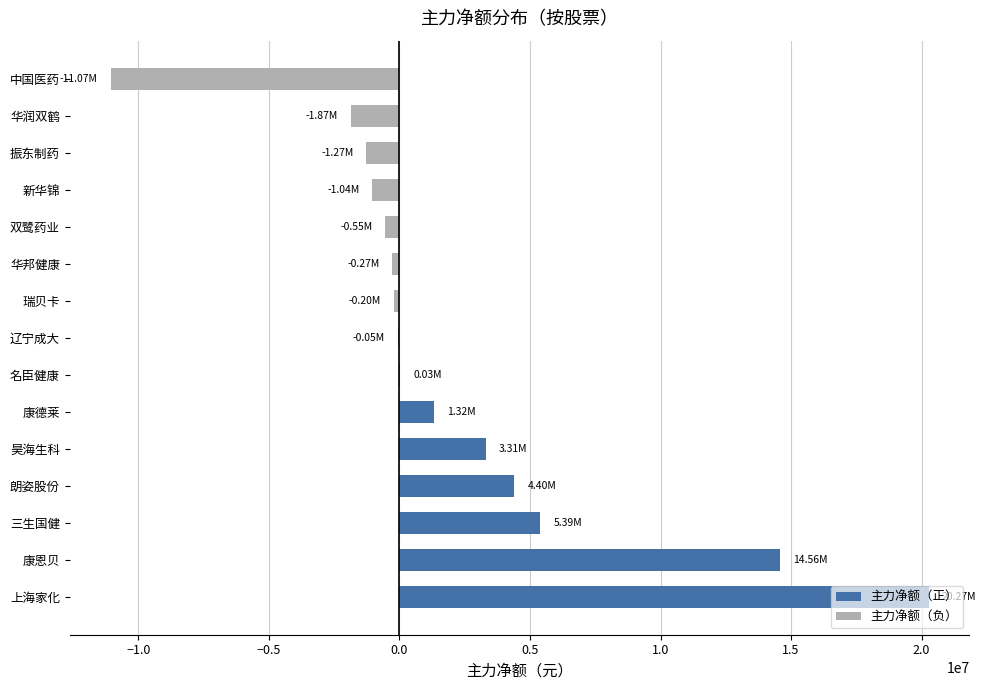

Rank the series at 三生国健 from lowest to highest value.

主力净额（负）, 主力净额（正）